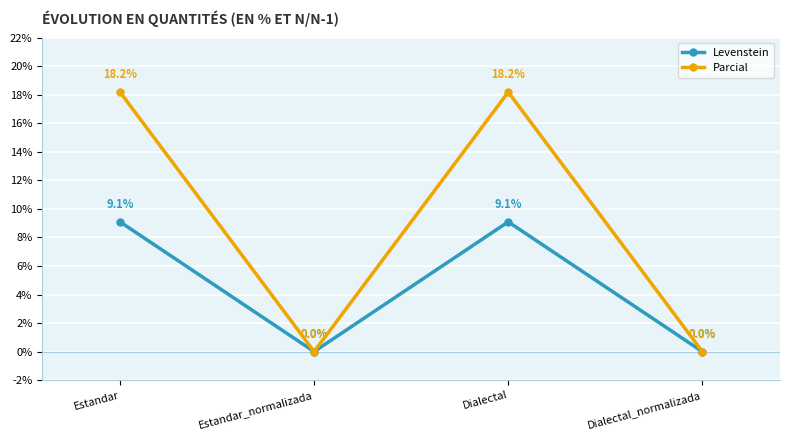

Is the value of Levenstein at Estandar greater than the value of Parcial at Estandar_normalizada?

Yes